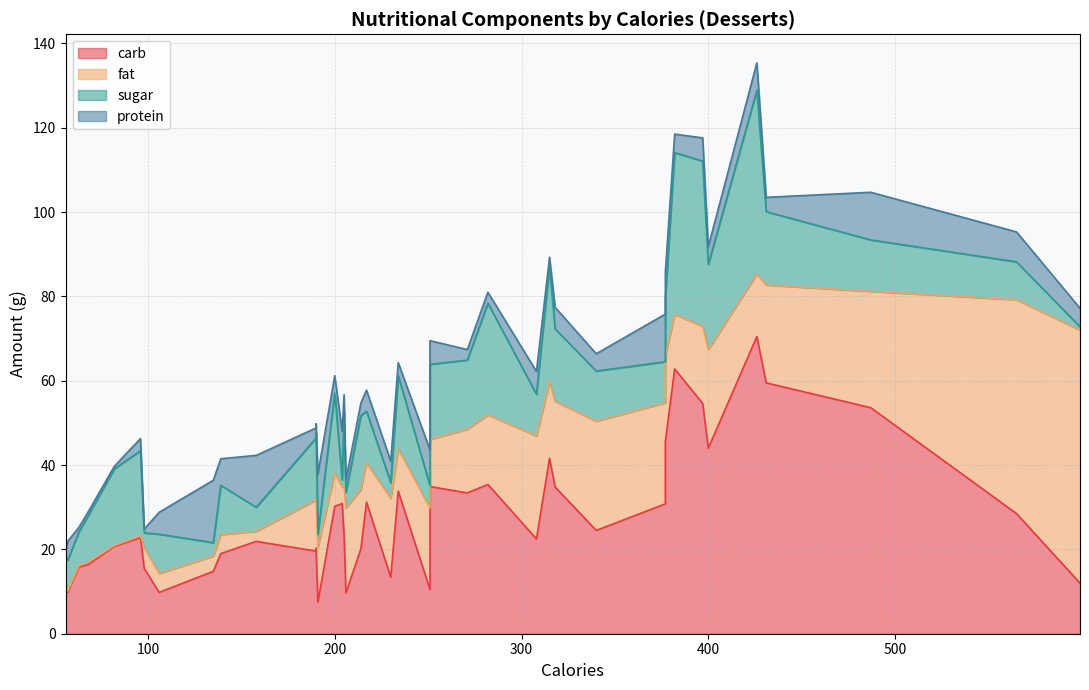

Count the number of categories in the chart.

40